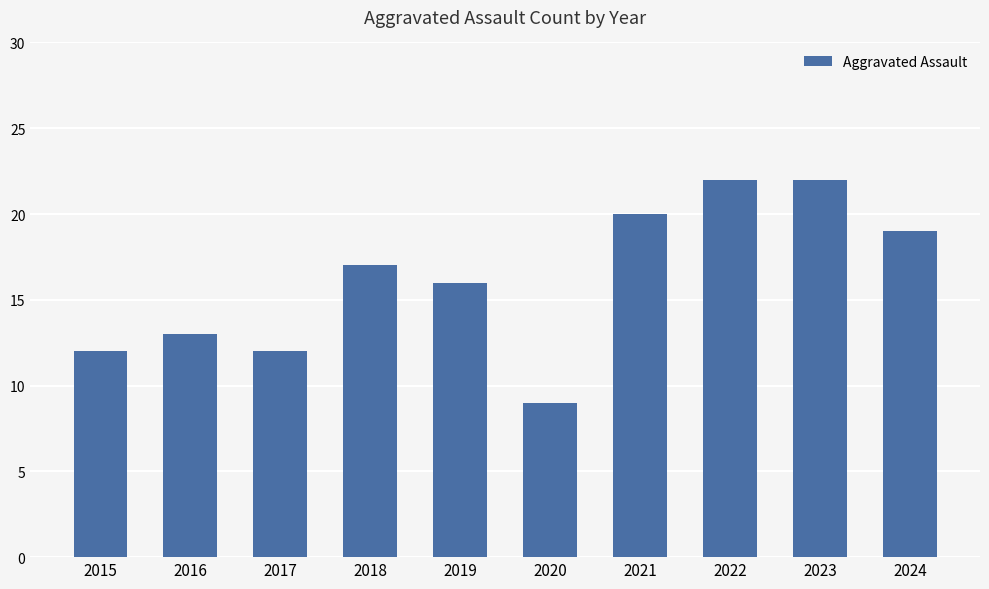

Is it true that the value at 2017 is 12?

True